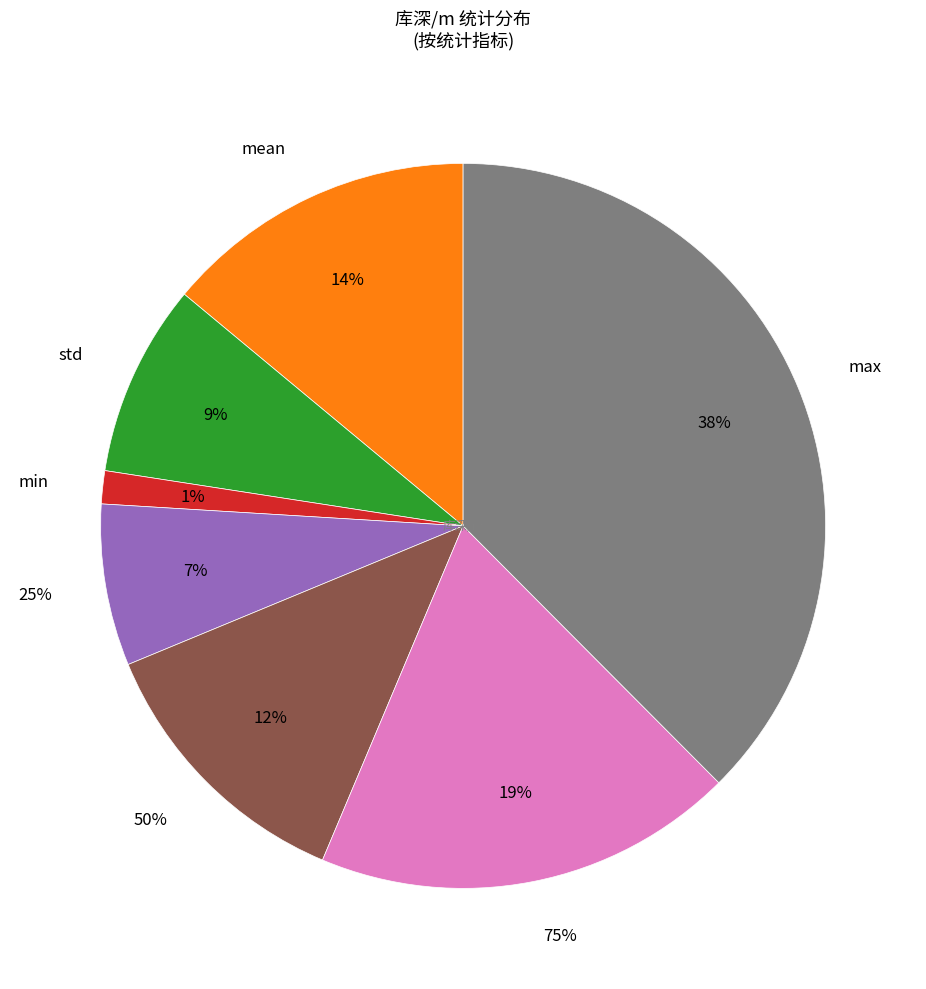

How many slices are in this pie chart?

7